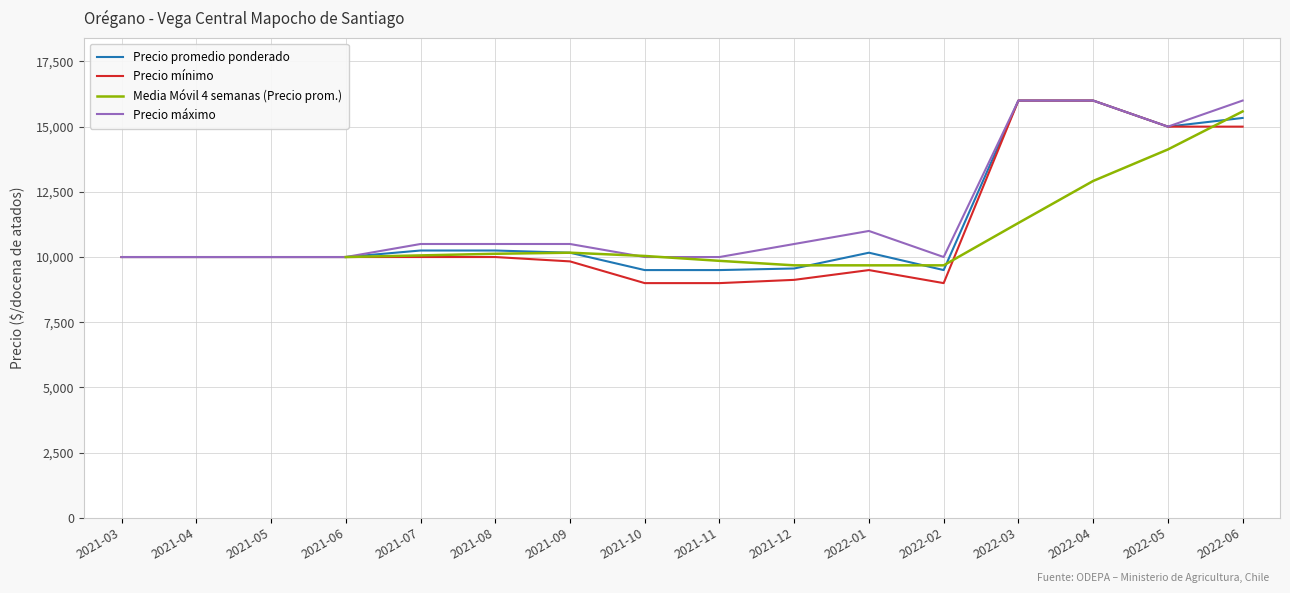

What is the sum of the Precio mínimo values at 2021-07 and 2021-11?

19000